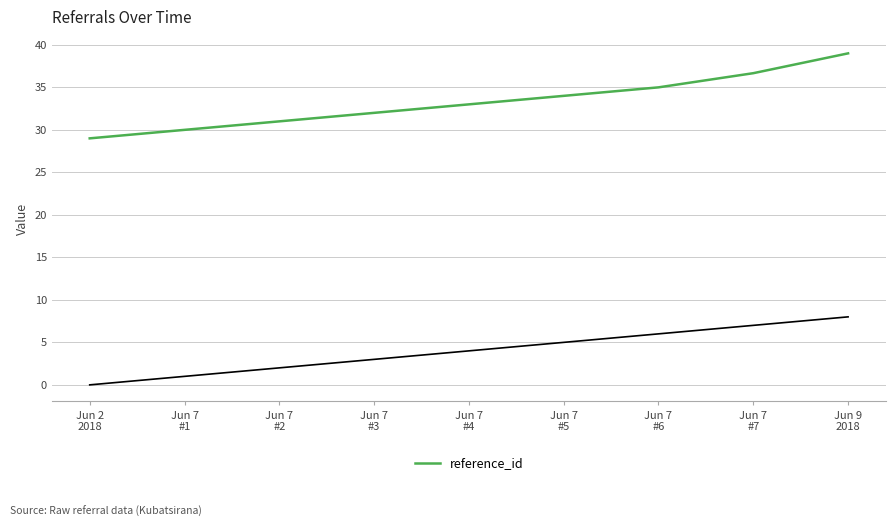

Reading left to right, transcribe all the data shown in this chart.

Jun 2
2018=29.0	Jun 7
#1=30.0	Jun 7
#2=31.0	Jun 7
#3=32.0	Jun 7
#4=33.0	Jun 7
#5=34.0	Jun 7
#6=35.0	Jun 7
#7=36.7	Jun 9
2018=39.0